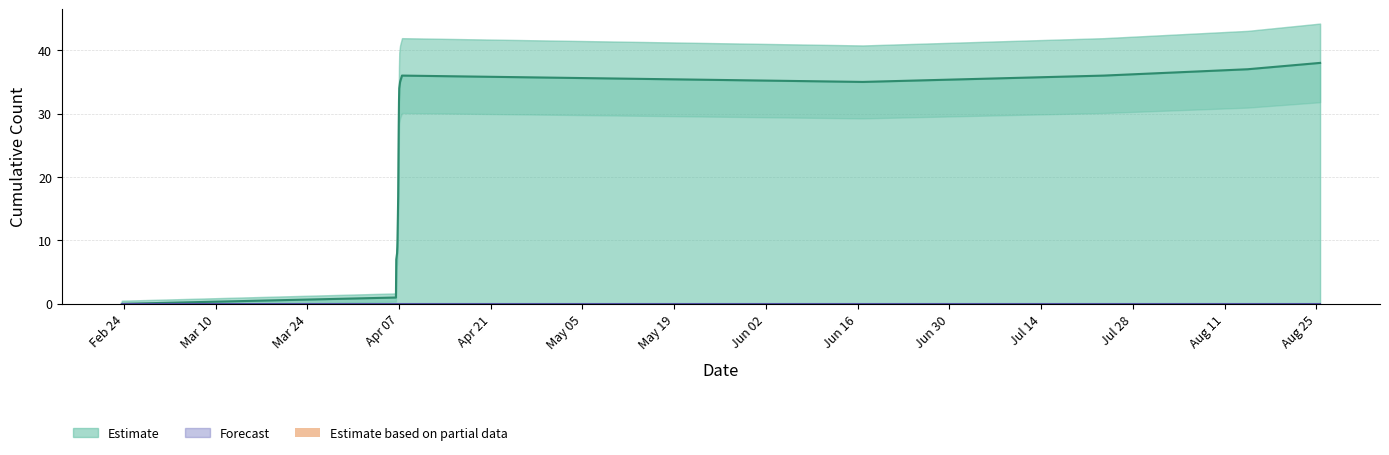

What is the greatest value displayed?

38